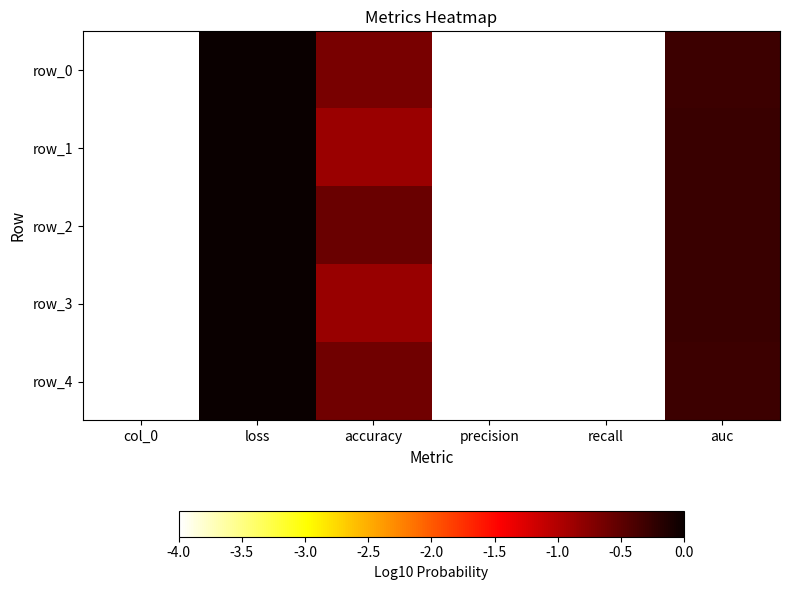

What is the average value of the row_4 series?

-2.2